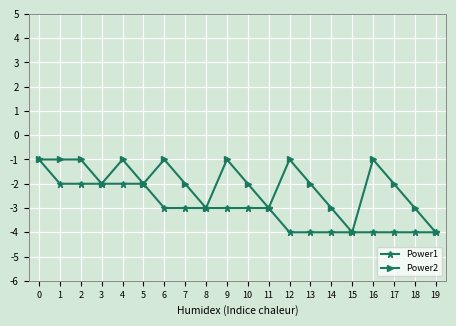

Is it true that Power2 equals -2 at 19?

False